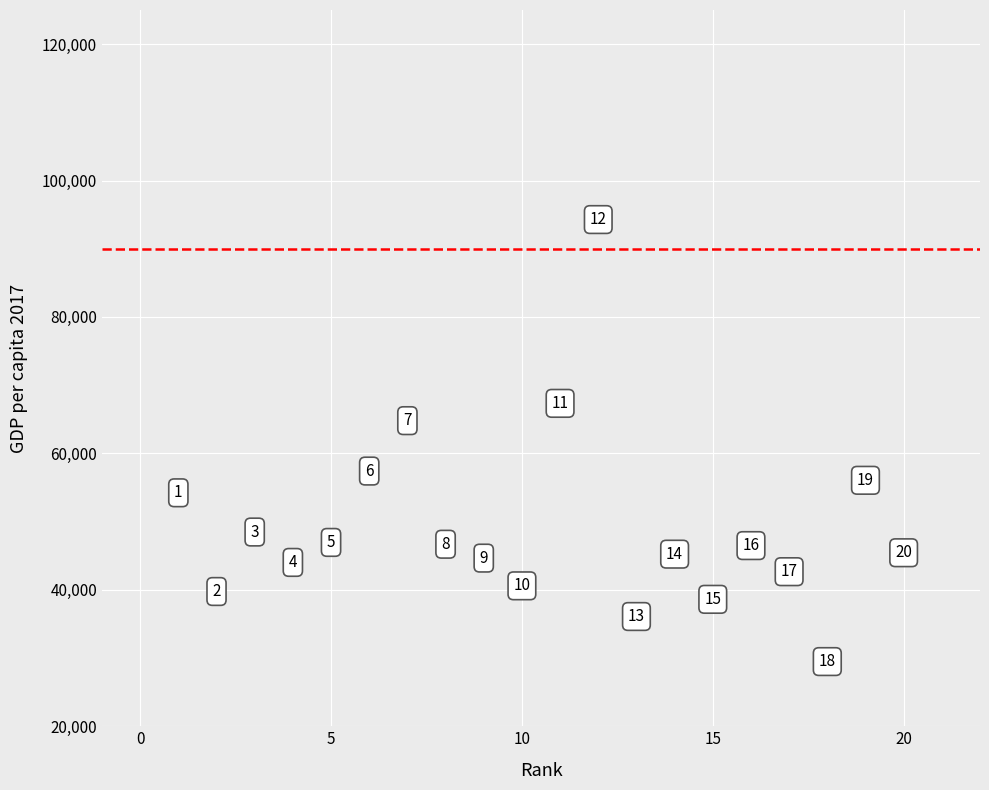

What is the range of X values (max minus min)?

19